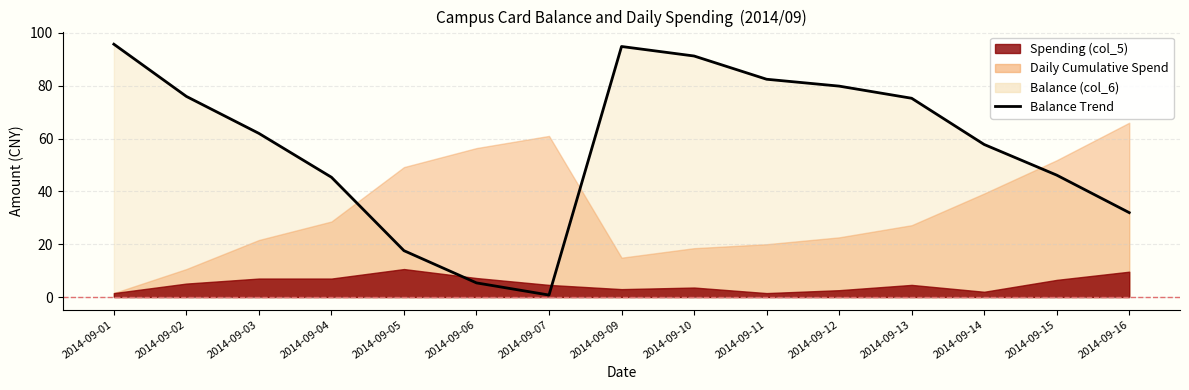

Read the value at 2014-09-02.

76.0